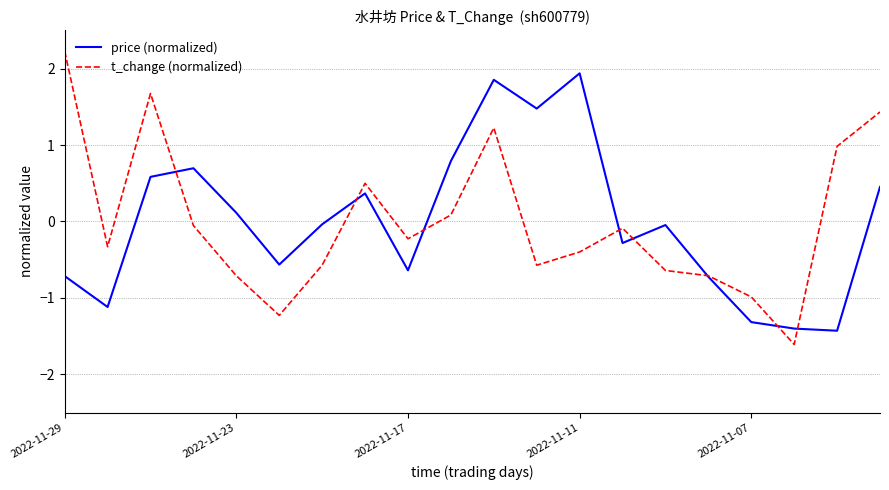

What is the maximum value shown in the chart?

2.2